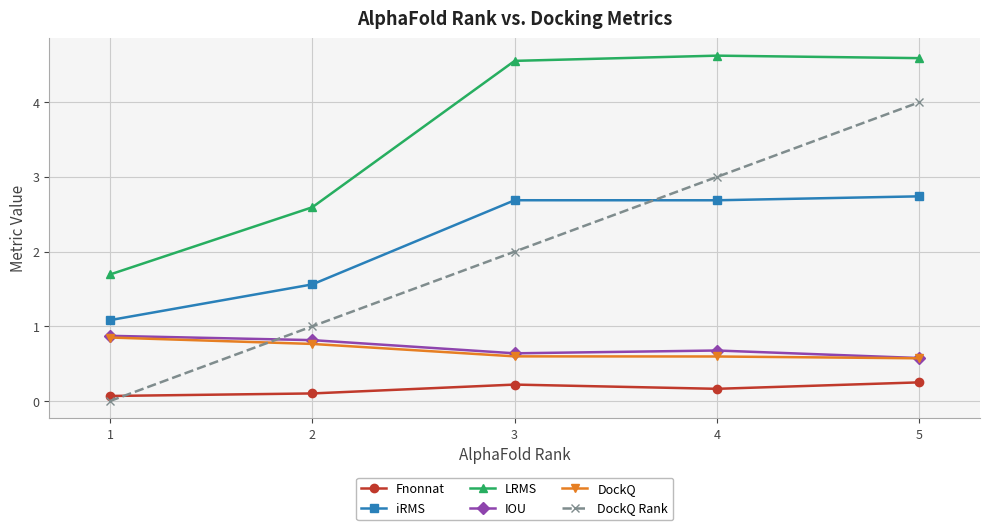

True or false: DockQ has more than 1 points higher than both neighbors.

False